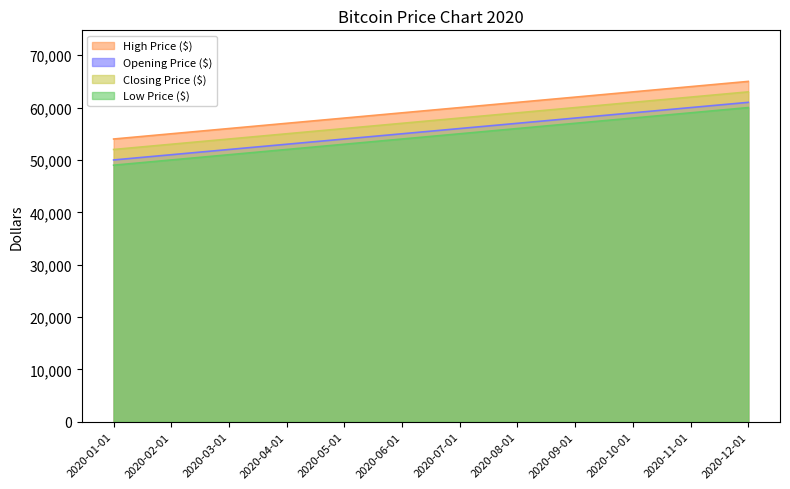

How many values in the Closing Price ($) series are below 58000?

6